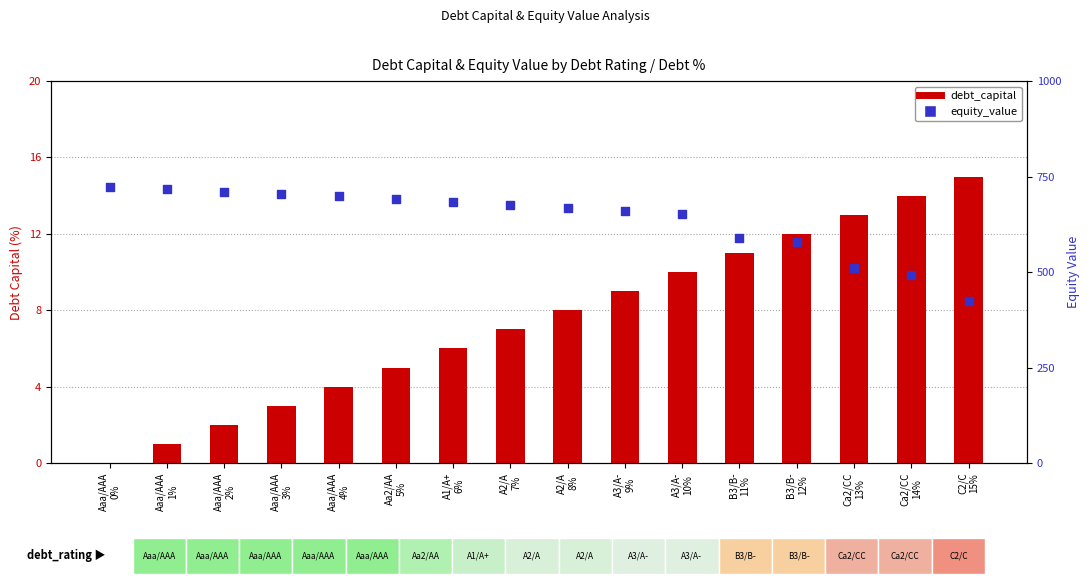

At which category is the sum across all series the highest?

Aaa/AAA
0%